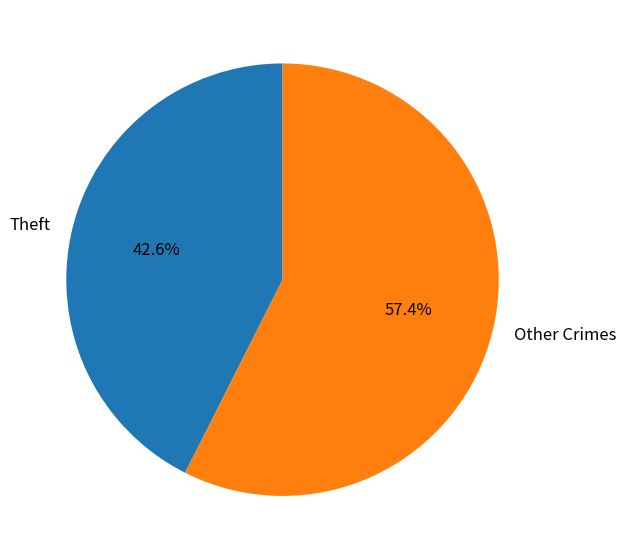

What is the smallest slice in the pie chart?

Theft